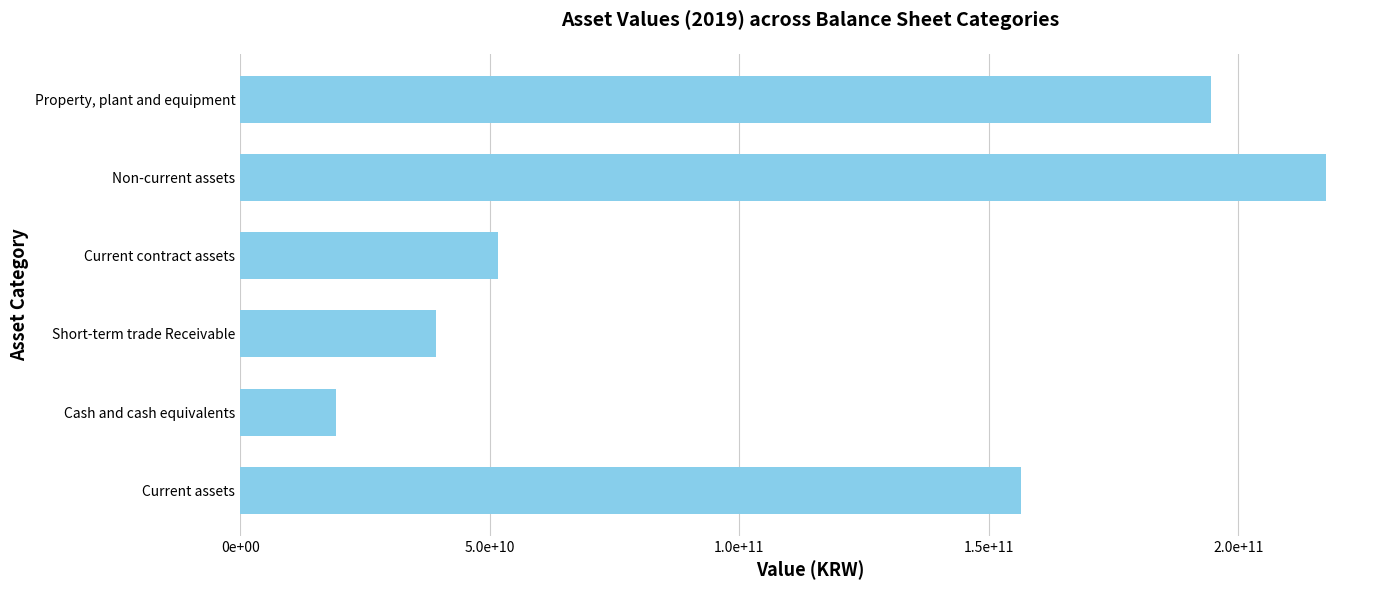

Does the chart contain any negative values?

No